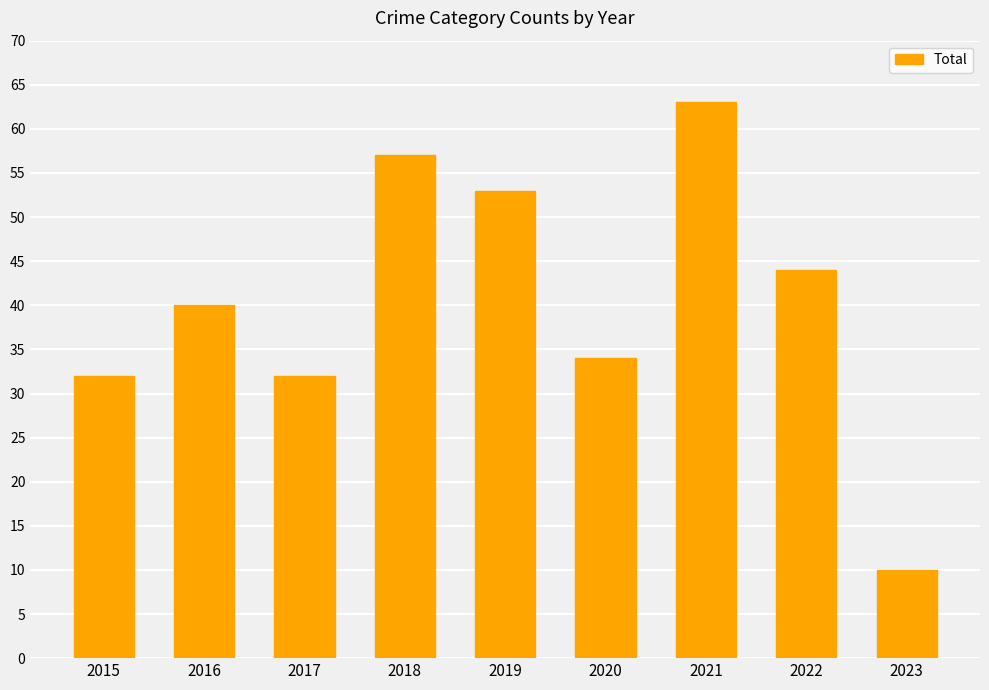

What is the change in value from 2015 to 2018?

+25